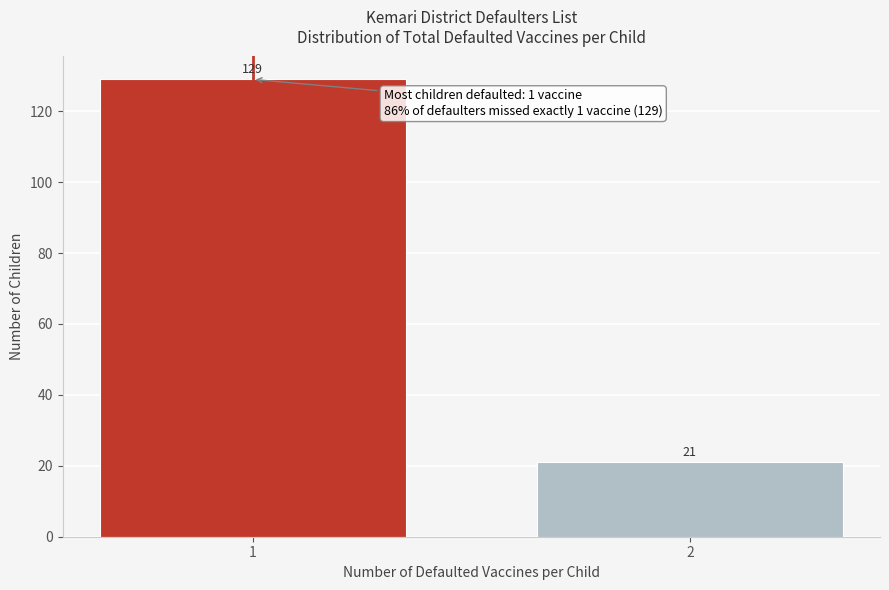

Reading right to left, transcribe all the data shown in this chart.

2=21	1=129